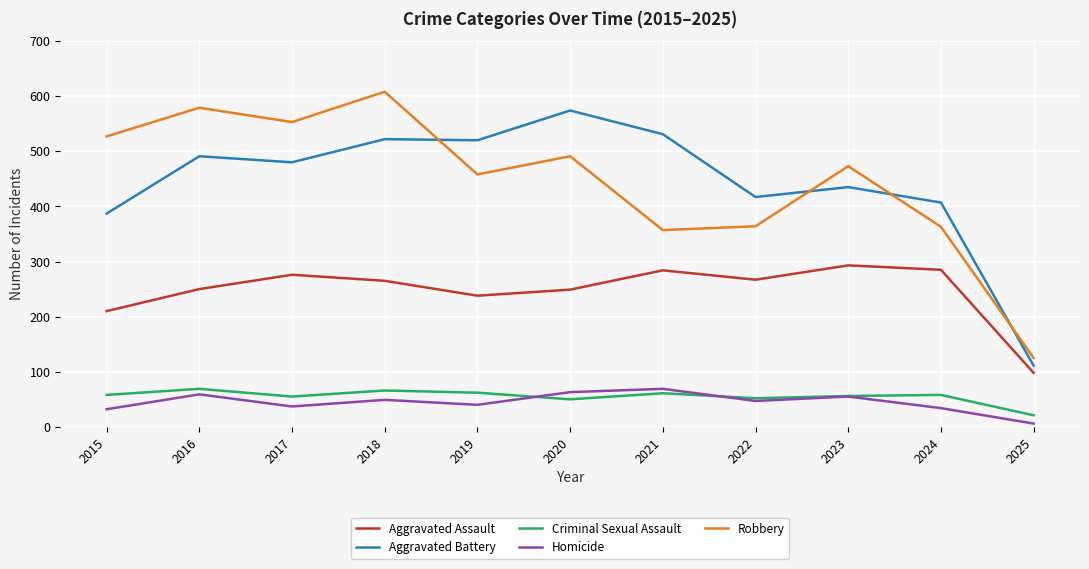

What is the maximum value for Aggravated Battery?

574